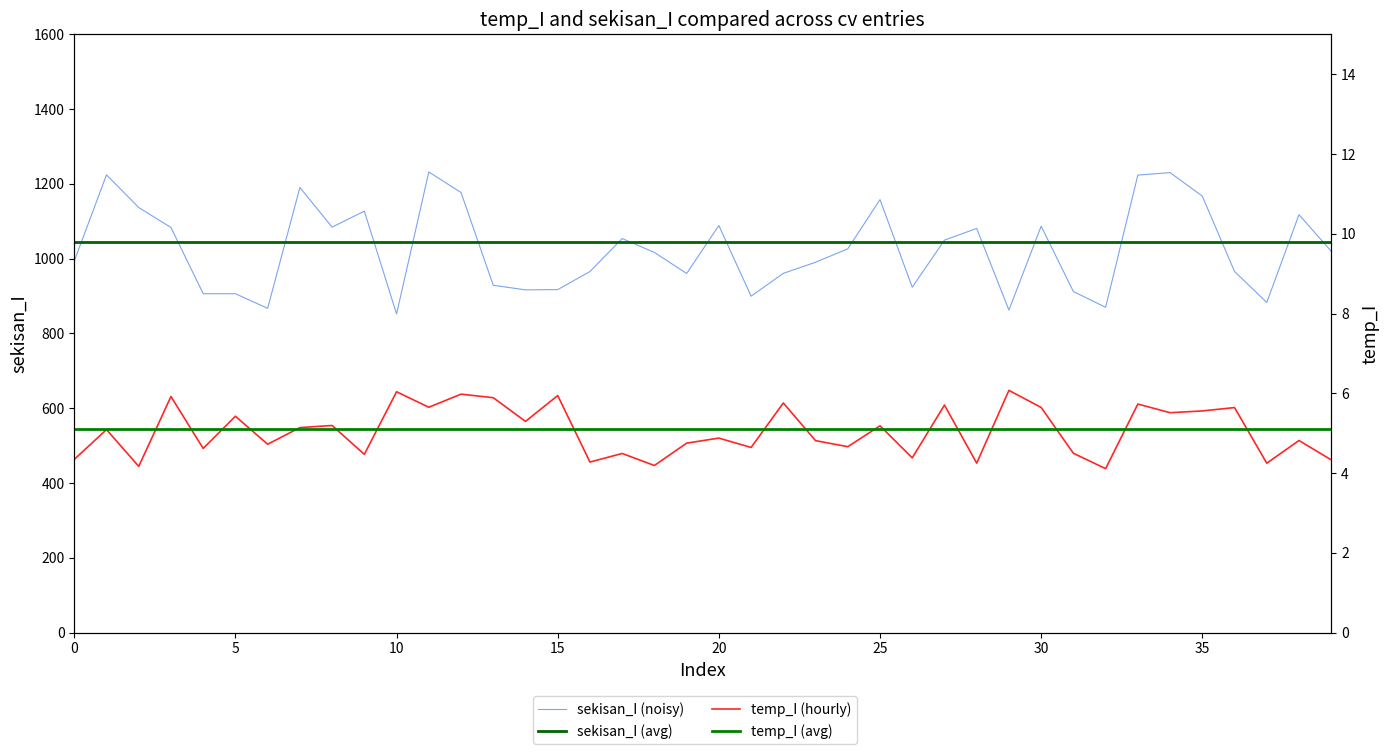

What is the value of the sekisan_I (avg) point at the 34th from the left?

1043.9